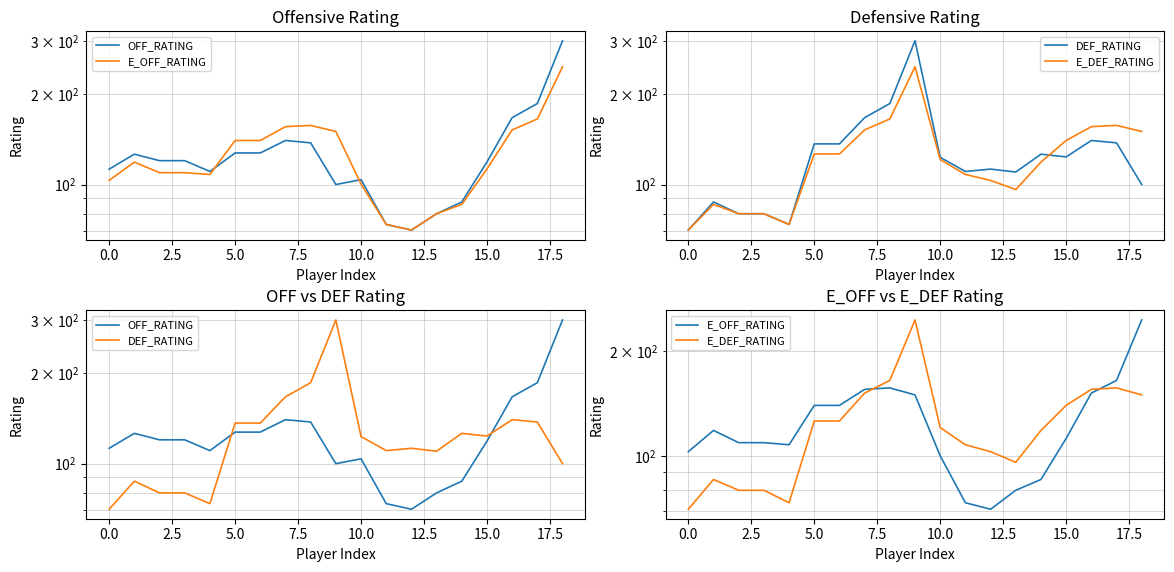

Rank the series at 12 from lowest to highest value.

OFF_RATING, E_OFF_RATING, E_DEF_RATING, DEF_RATING